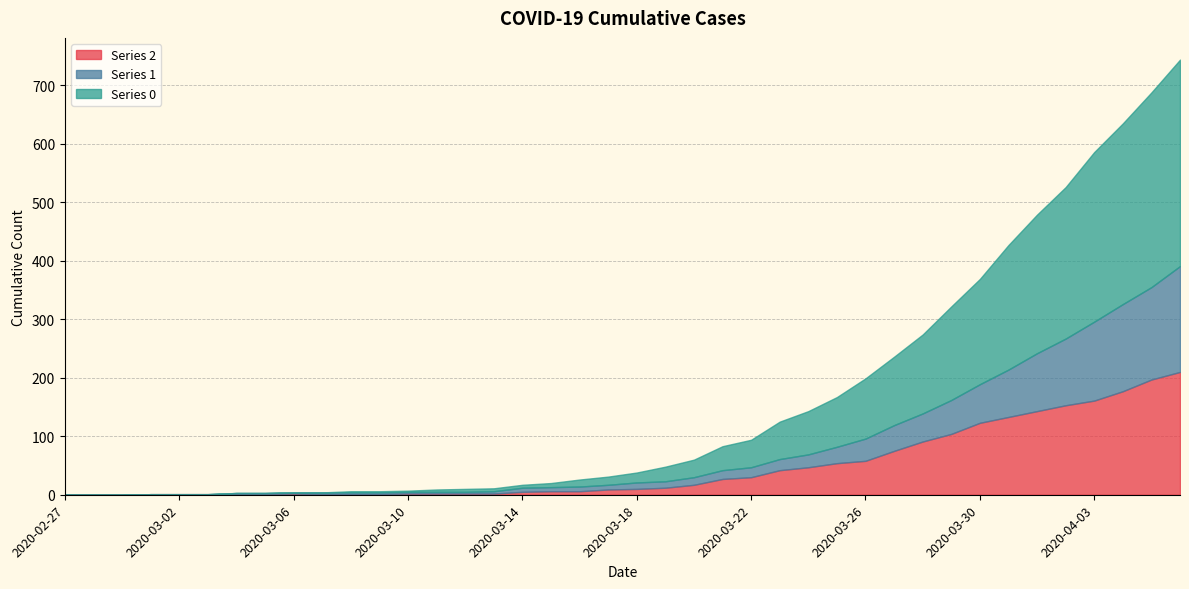

Is it true that 2 equals 2 at 2020-03-12?

True